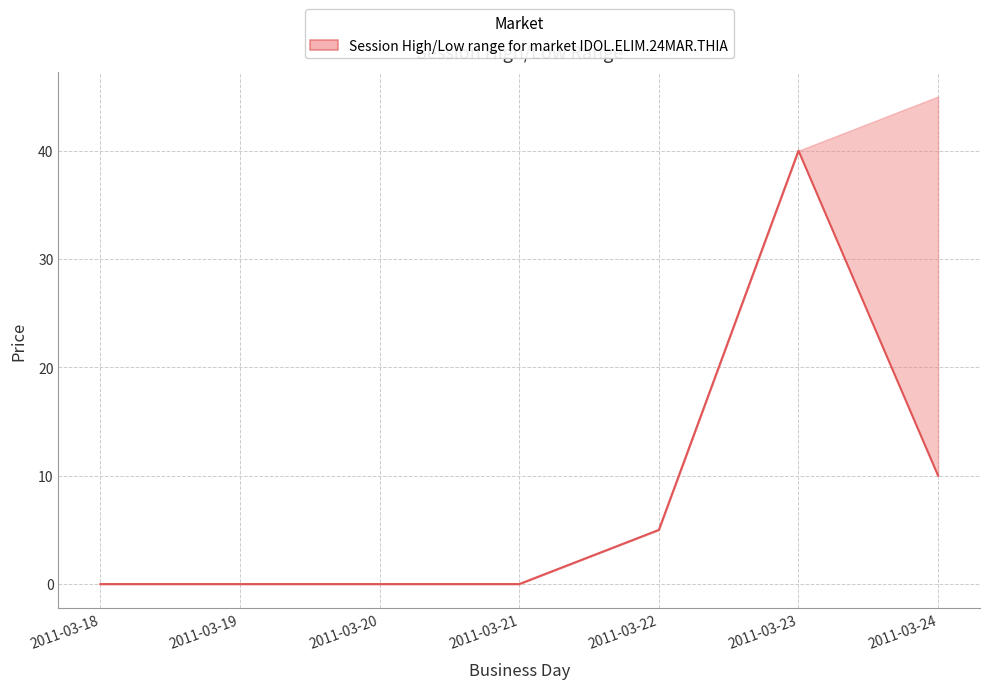

Where is the data nearest to the value 20?

2011-03-24